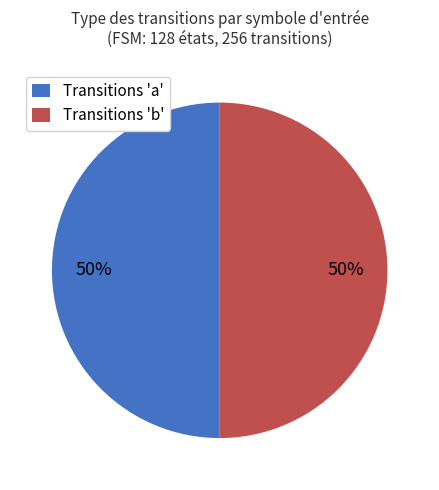

What percentage is the Transitions 'a' slice, to the nearest percent?

50%